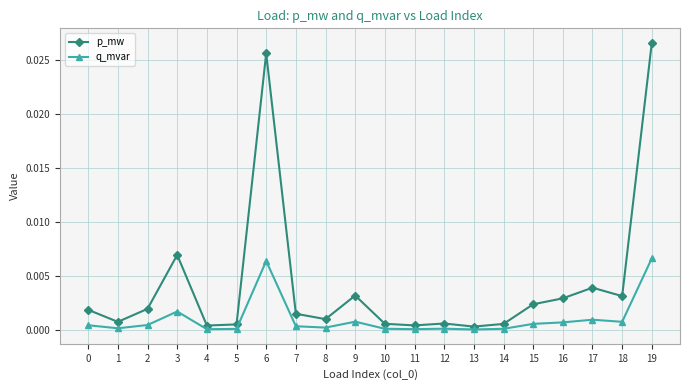

Is it true that p_mw equals 0.0 at 5?

True